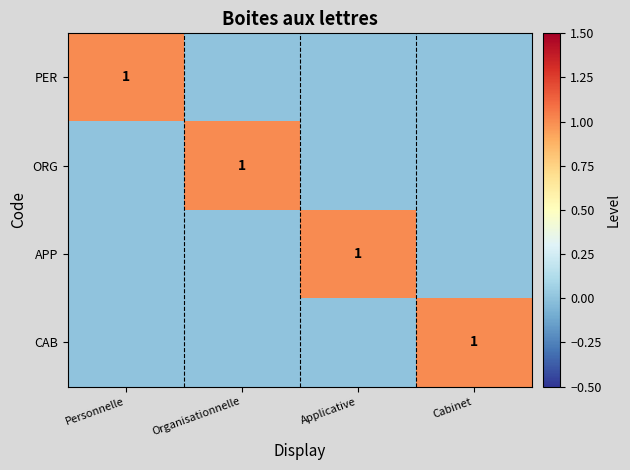

True or false: ORG has a value of 0 at Organisationnelle.

False